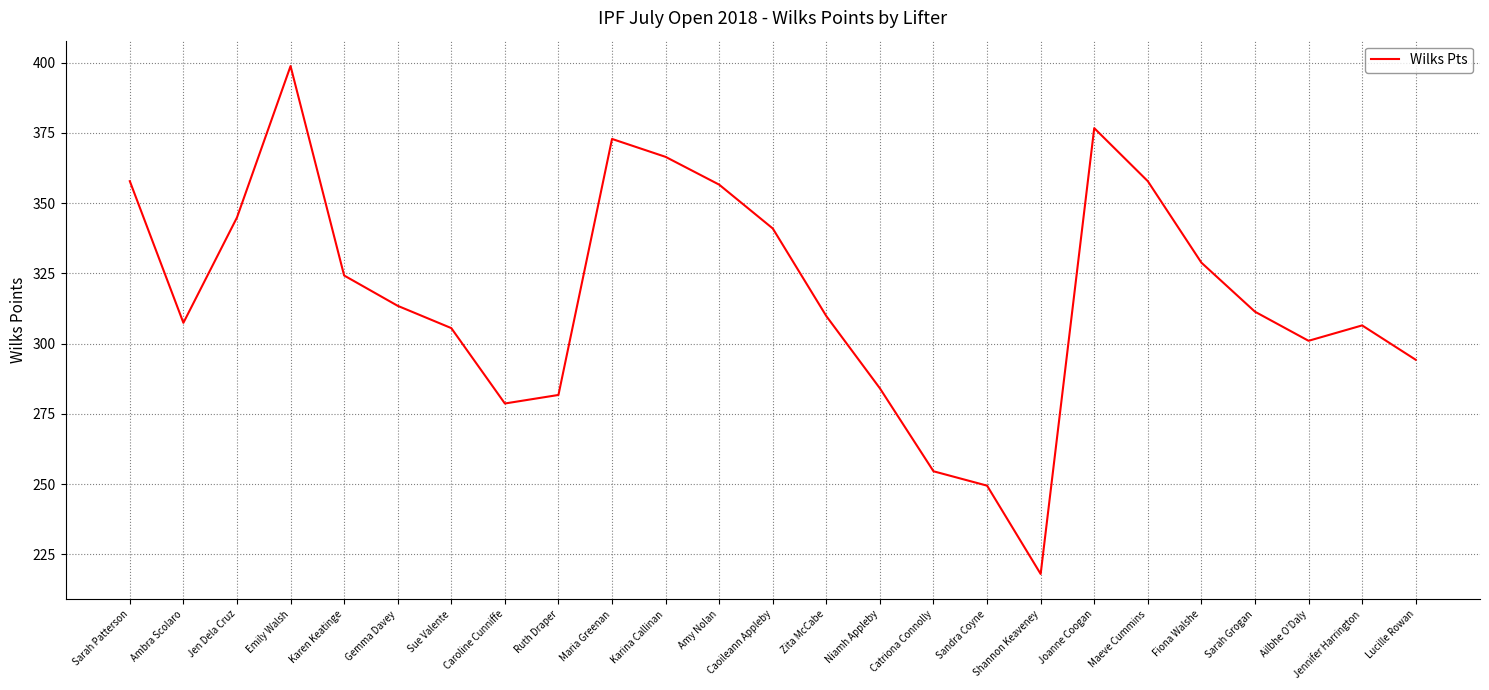

What is the maximum value shown in the chart?

398.8